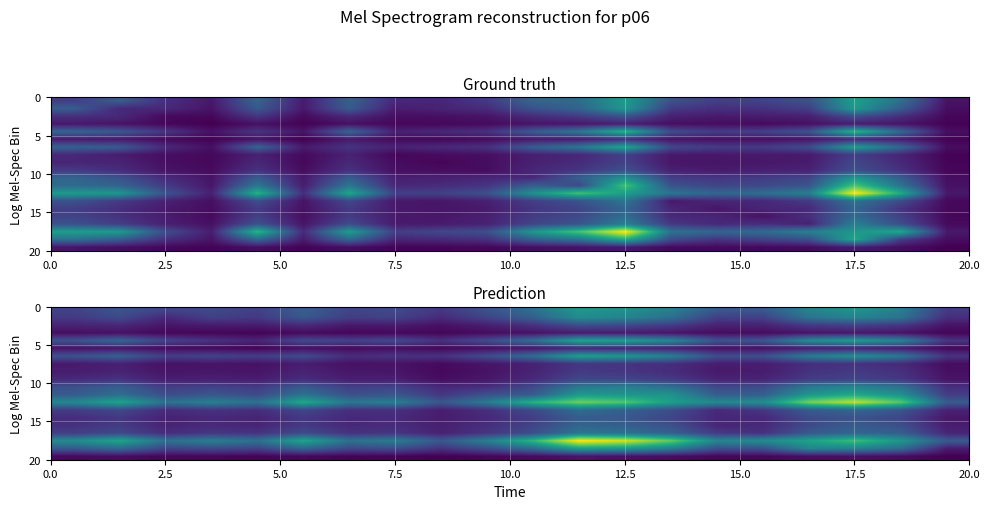

What is the smallest value displayed?

18.0